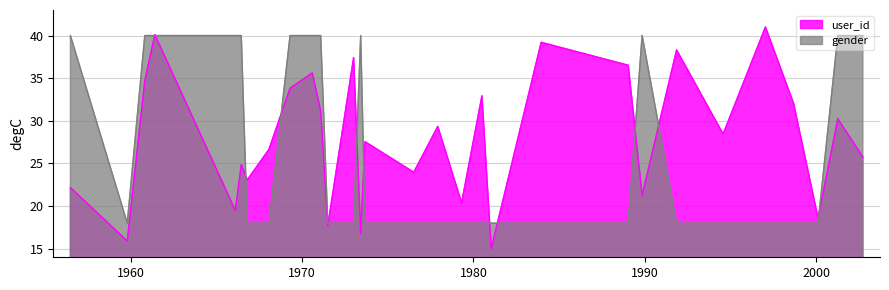

What is the maximum value shown in the chart?

41.0